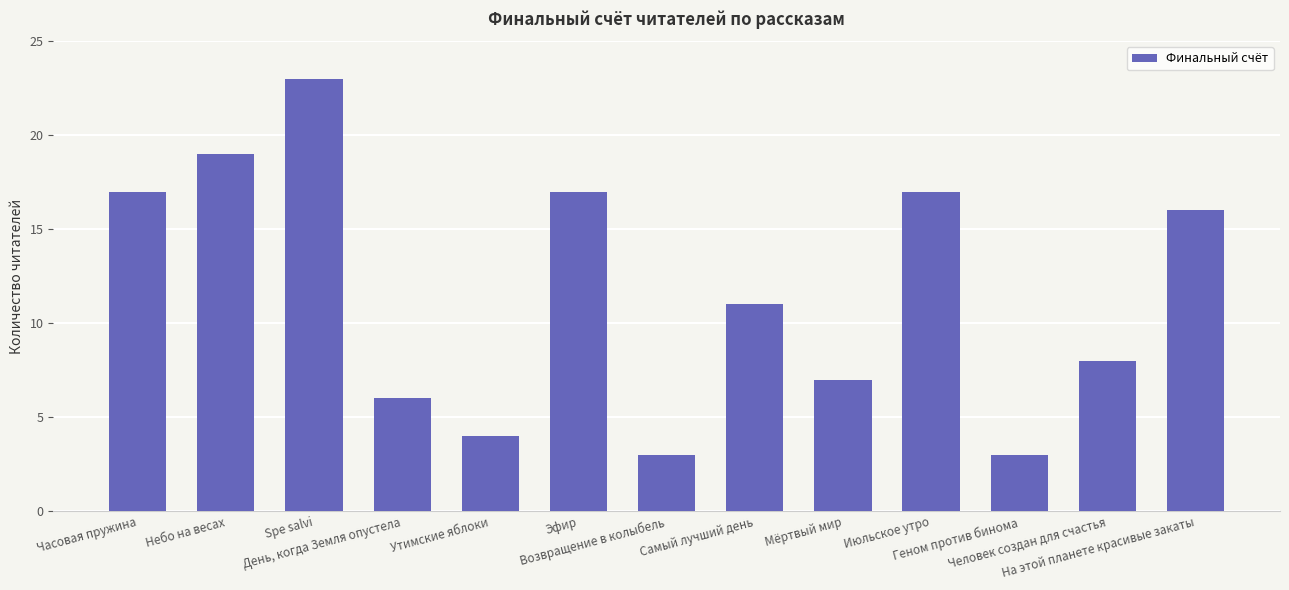

True or false: the data shows 3 at Возвращение в колыбель.

True